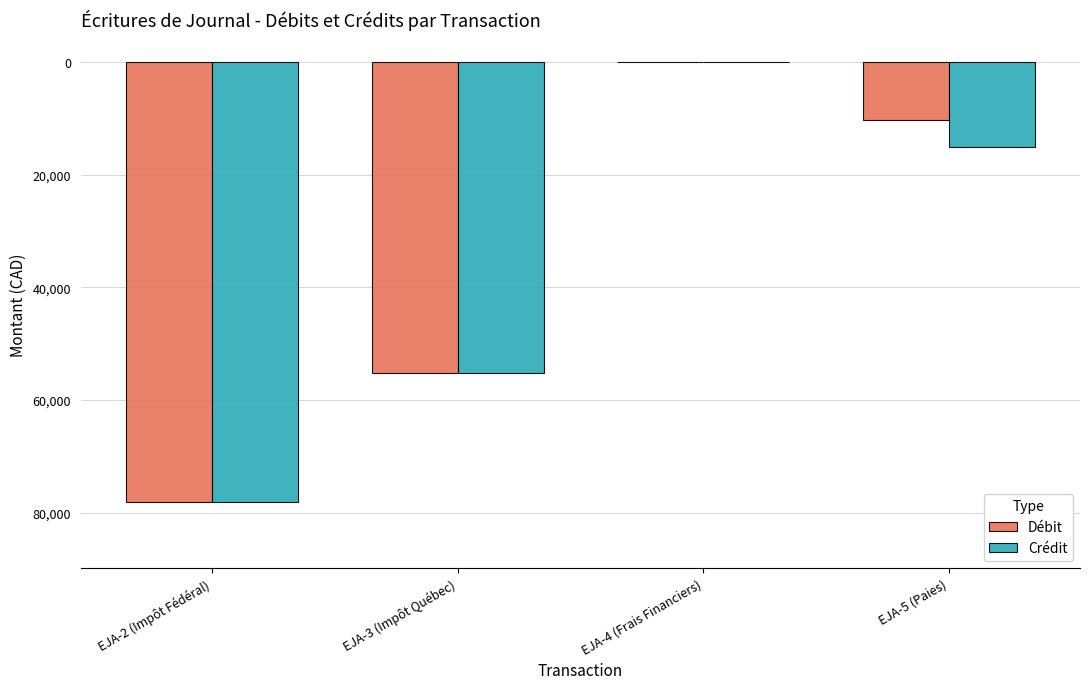

True or false: Débit has a value of -55200.0 at EJA-3 (Impôt Québec).

True